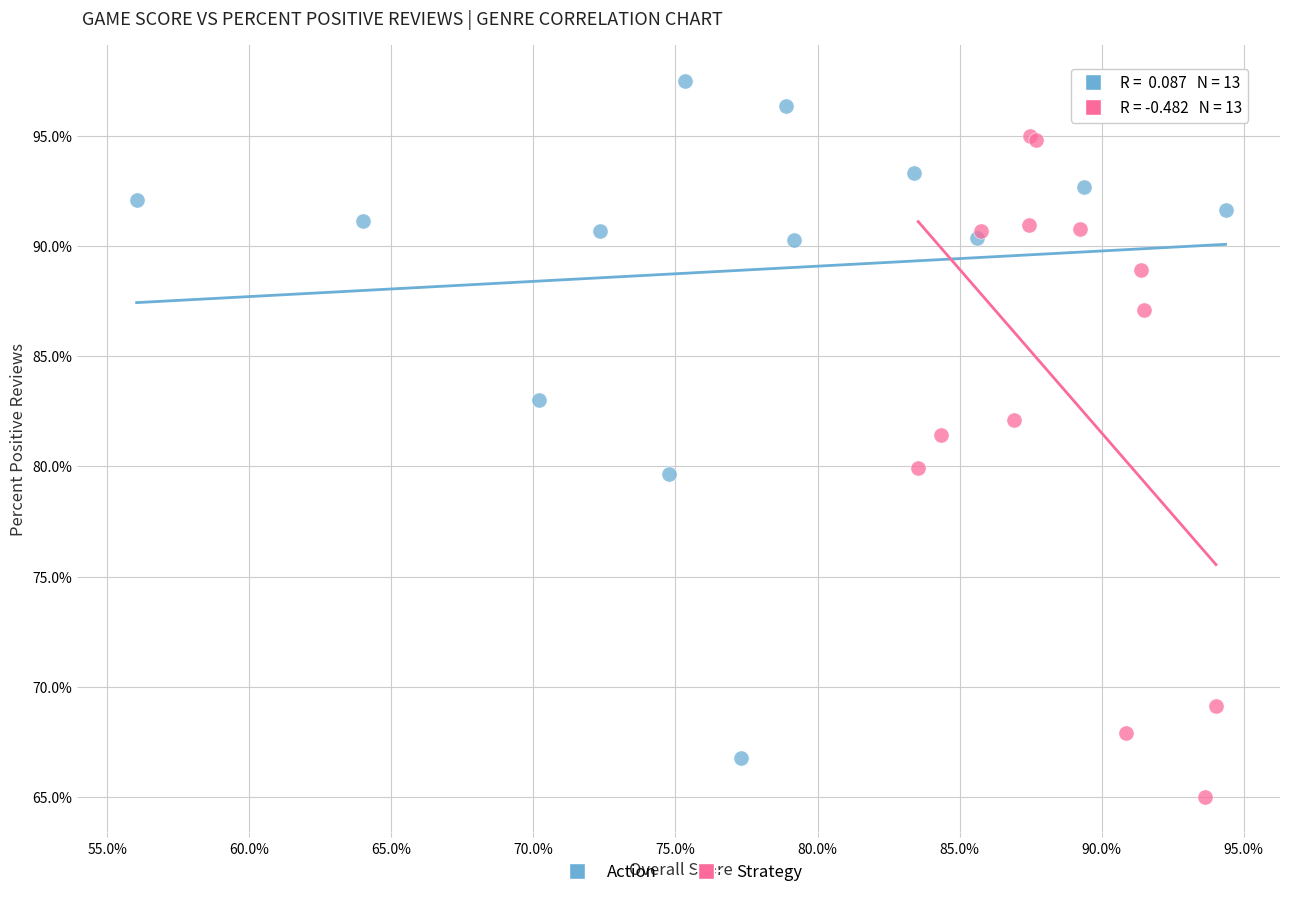

Which series contains the lowest Y value?

Strategy